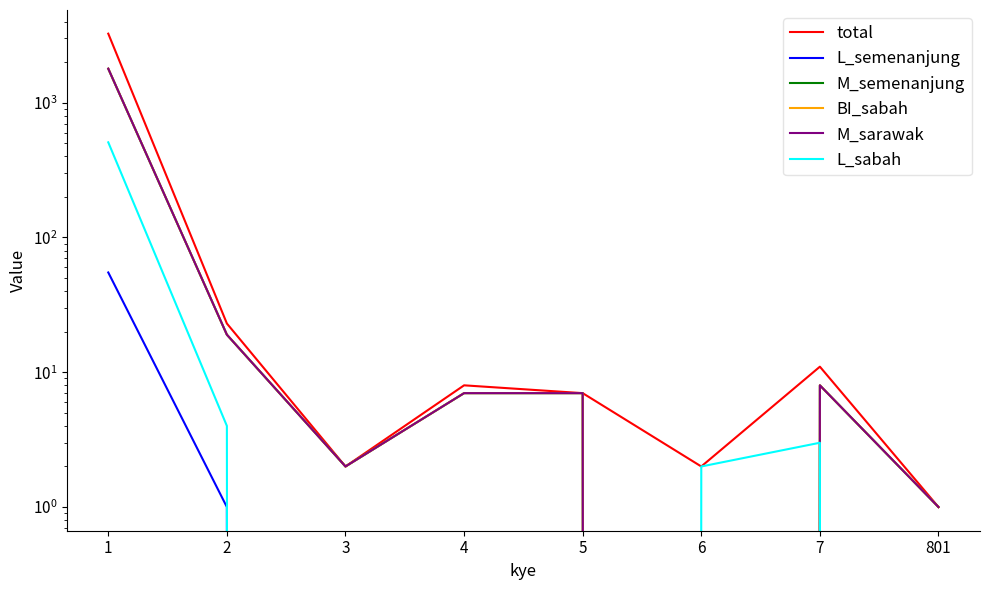

What is the value of the total point at the 6th from the left?

2